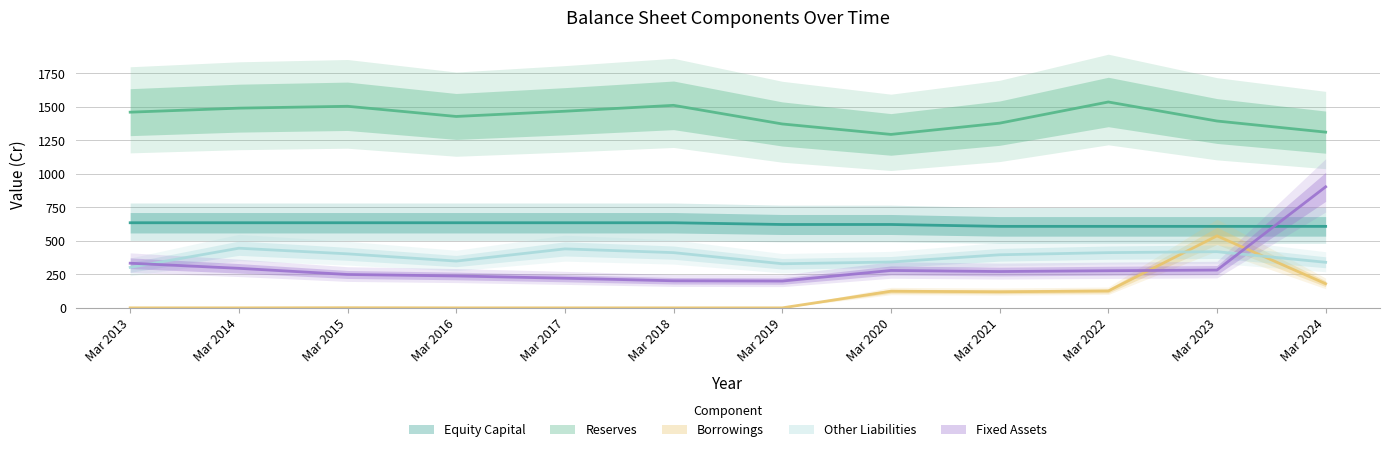

Which series has the largest range (max minus min)?

Fixed Assets